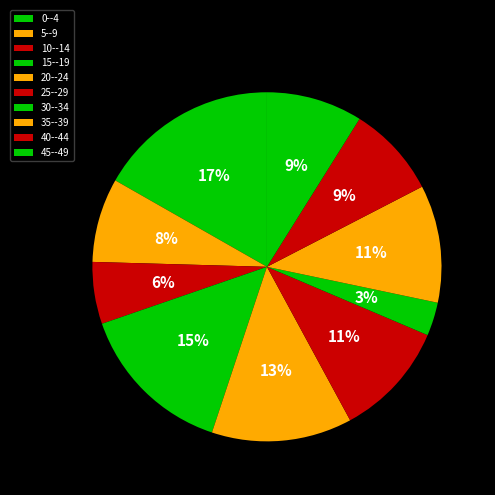

To the nearest percent, what is the difference between the 30--34 and 0--4 slice percentages?

14%